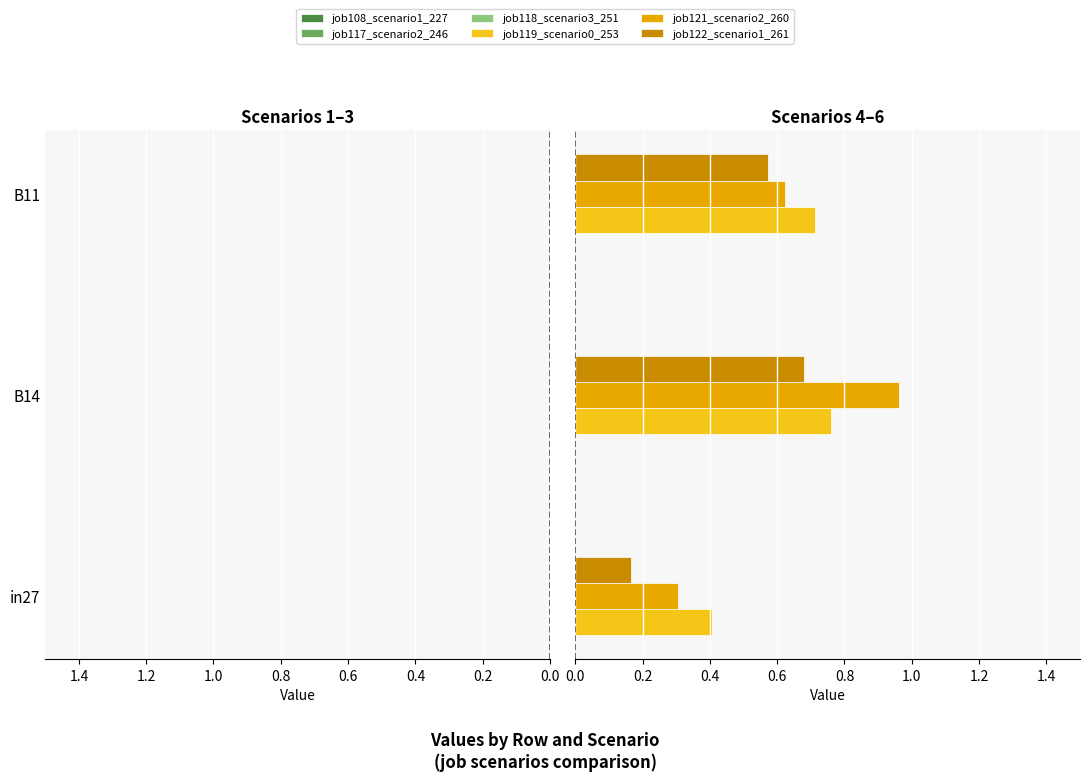

Count the number of data series in this chart.

6